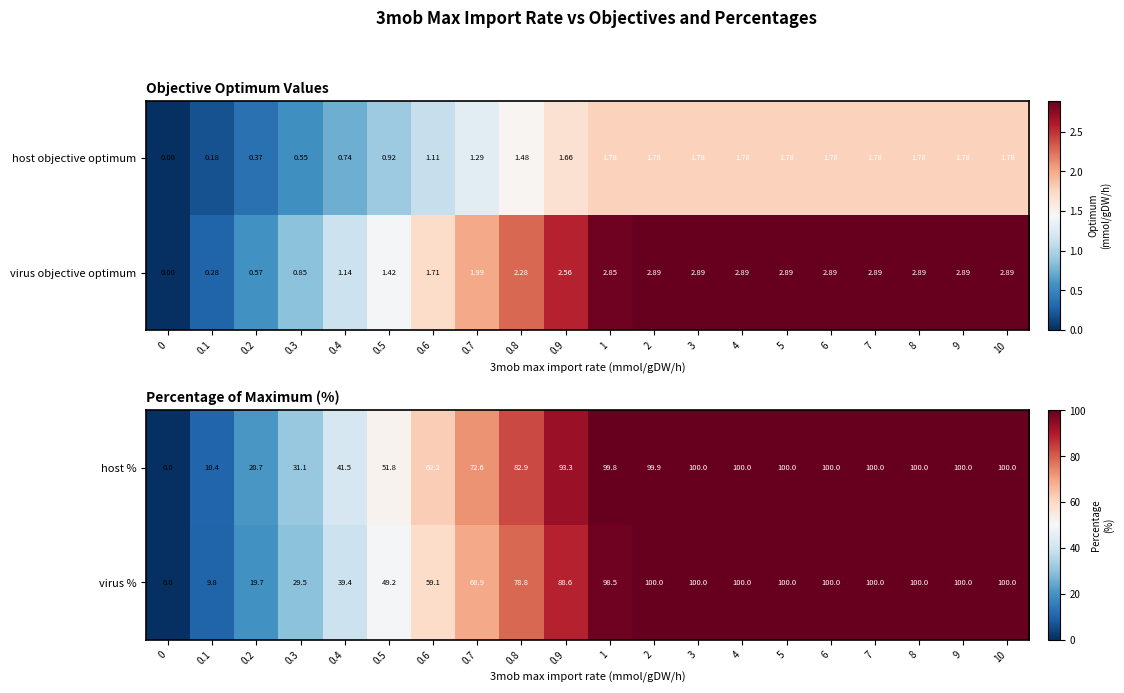

What is the maximum value for host %?

100.0